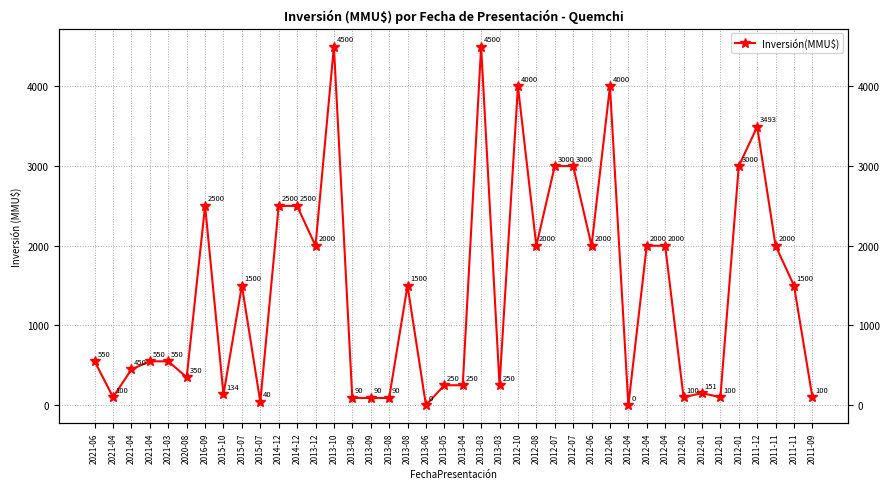

Where is the data nearest to the value 2250?

2016-09